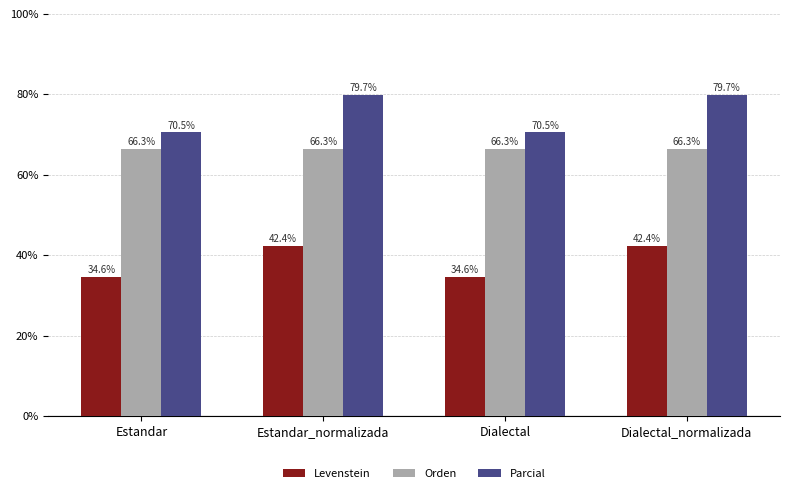

List the series in order of their overall mean, highest first.

Parcial, Orden, Levenstein